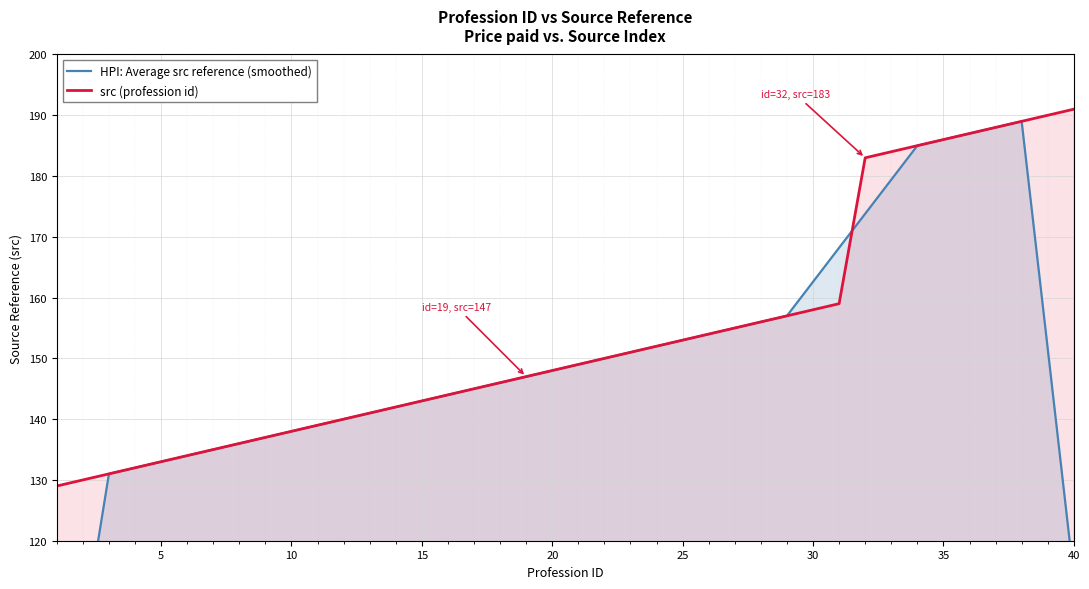

How many interior local peaks does the HPI: Average src reference (smoothed) series have?

1